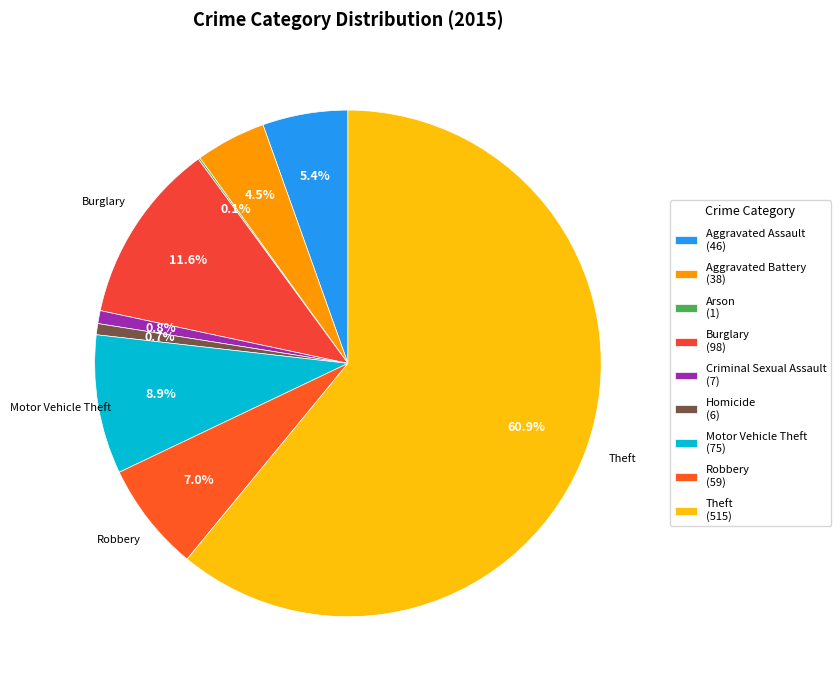

Count the number of slices in the pie.

9